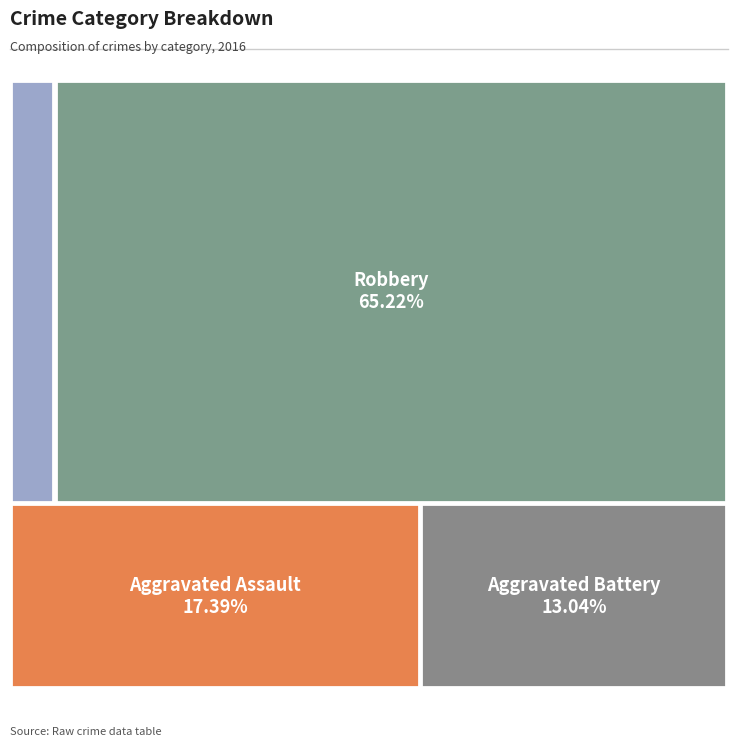

What percentage is the Criminal Sexual Assault slice, to the nearest percent?

4%